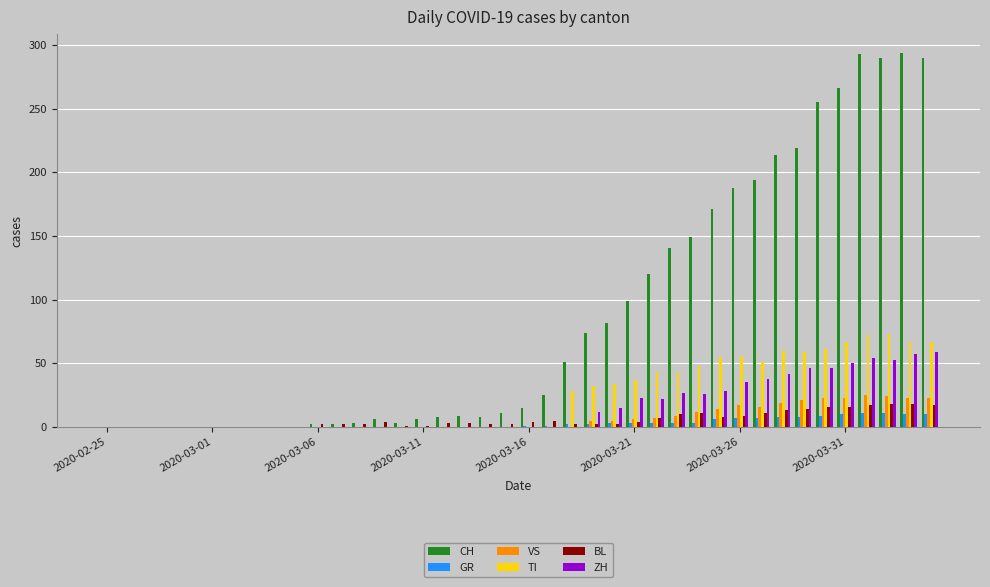

What is the greatest value displayed?

294